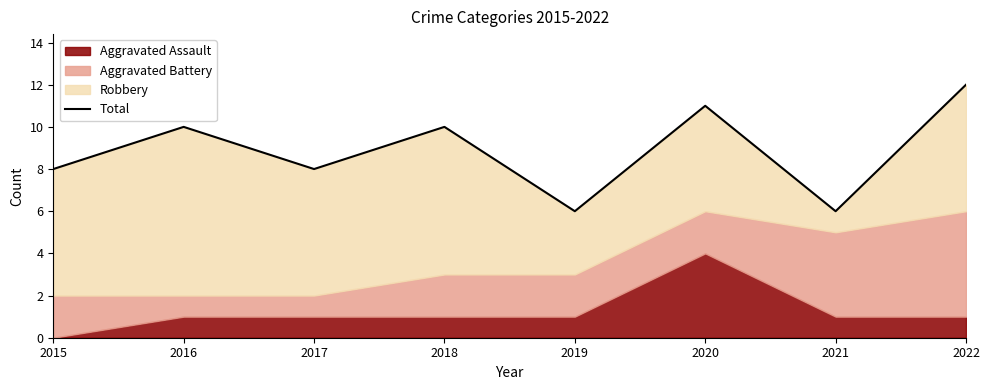

The value at 2016 is 10. True or false?

True